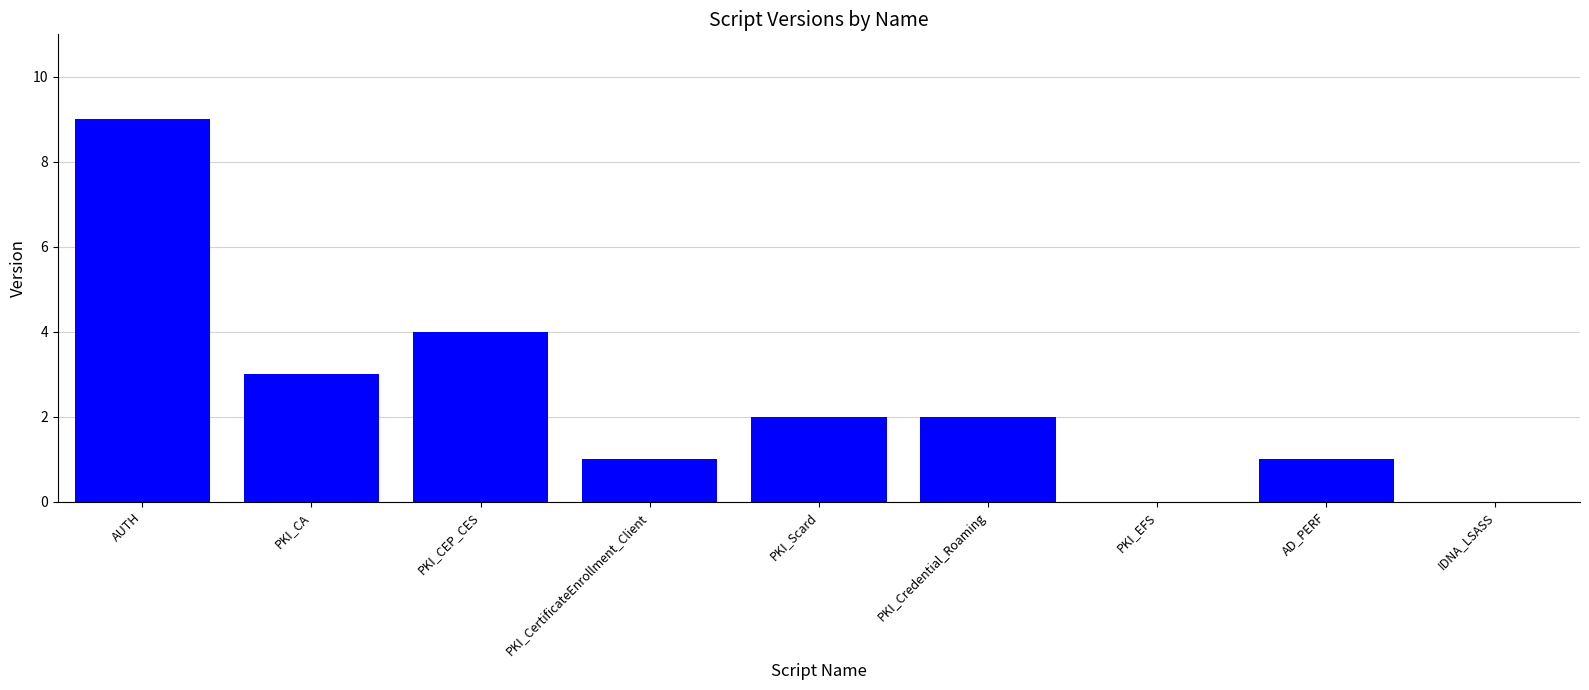

How many categories are shown in the chart?

9